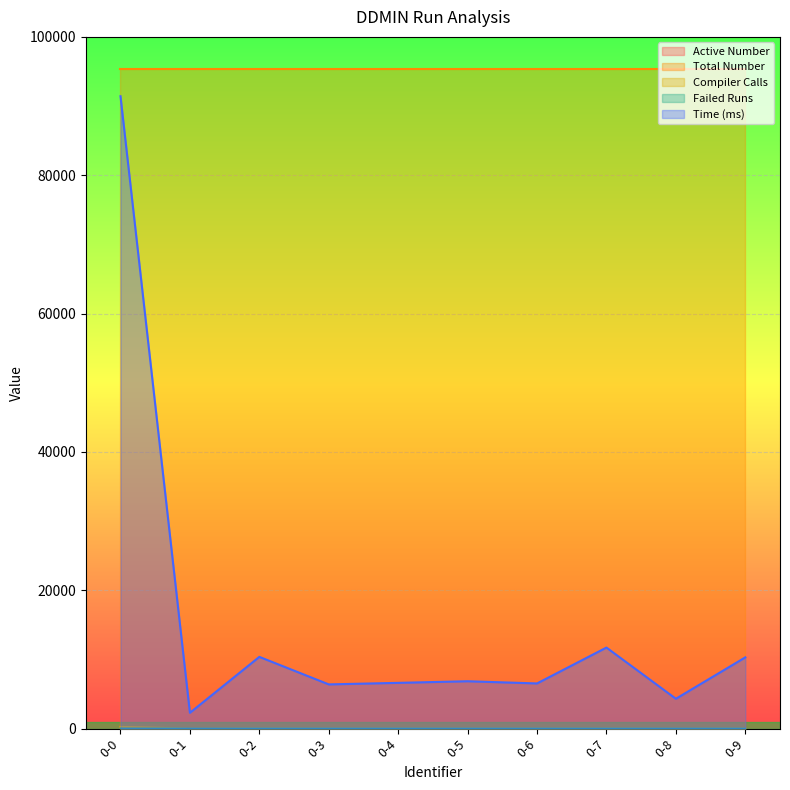

At how many categories does at least one series exceed 18860?

10